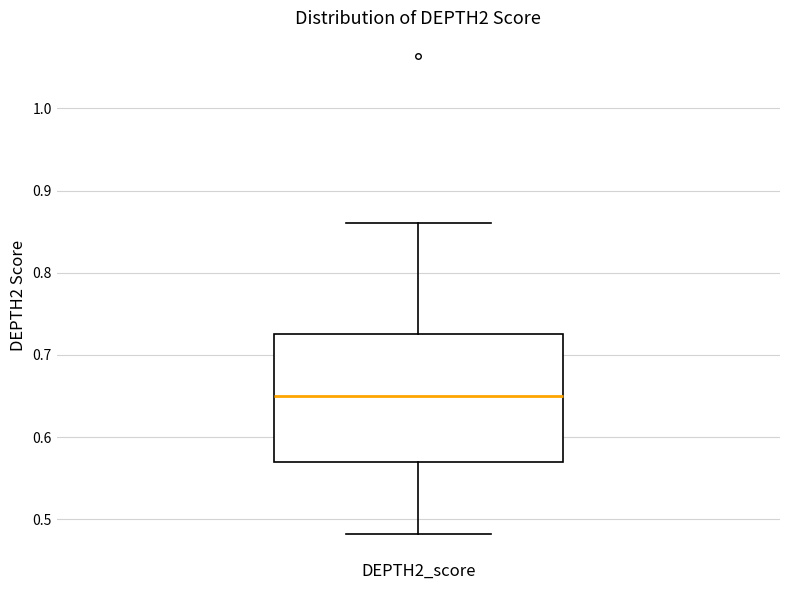

Where is the lower edge of the box for DEPTH2_score on the y-axis? The values are not printed on the chart, so give them approximately, as read against the axis.

0.57